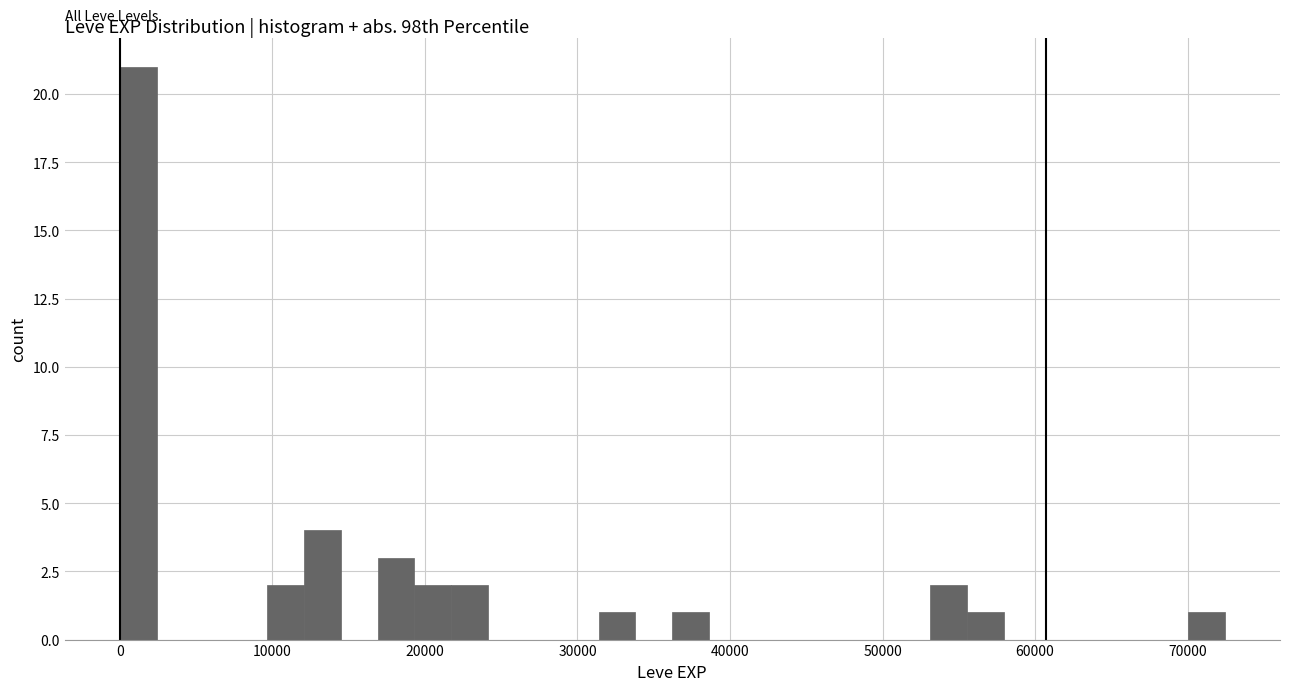

Around what value on the x-axis is the tallest bar? Give the approximate position of its centre, as read against the axis.

1000